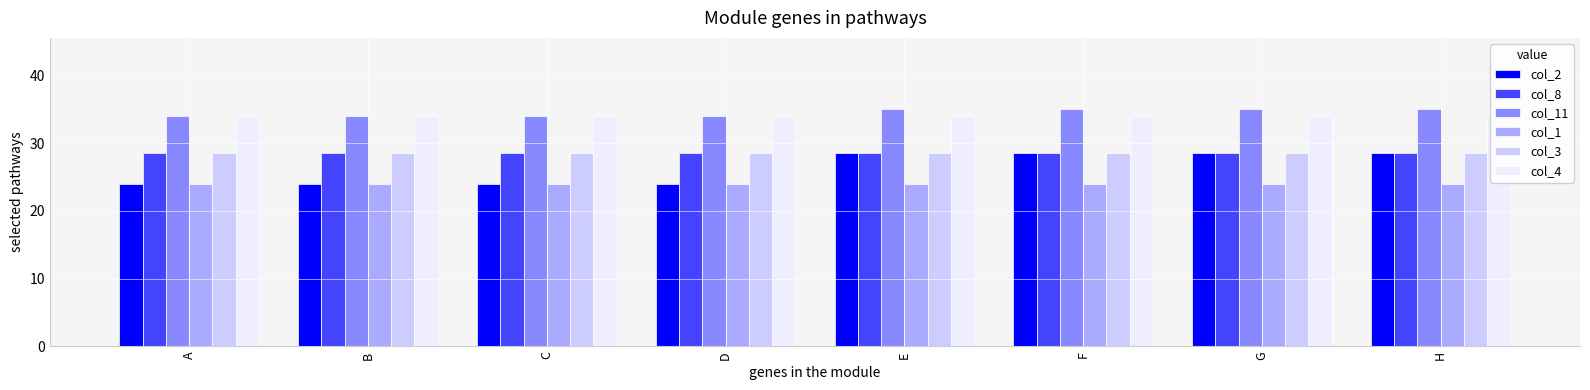

What is the difference between the highest and lowest values at B?

10.0